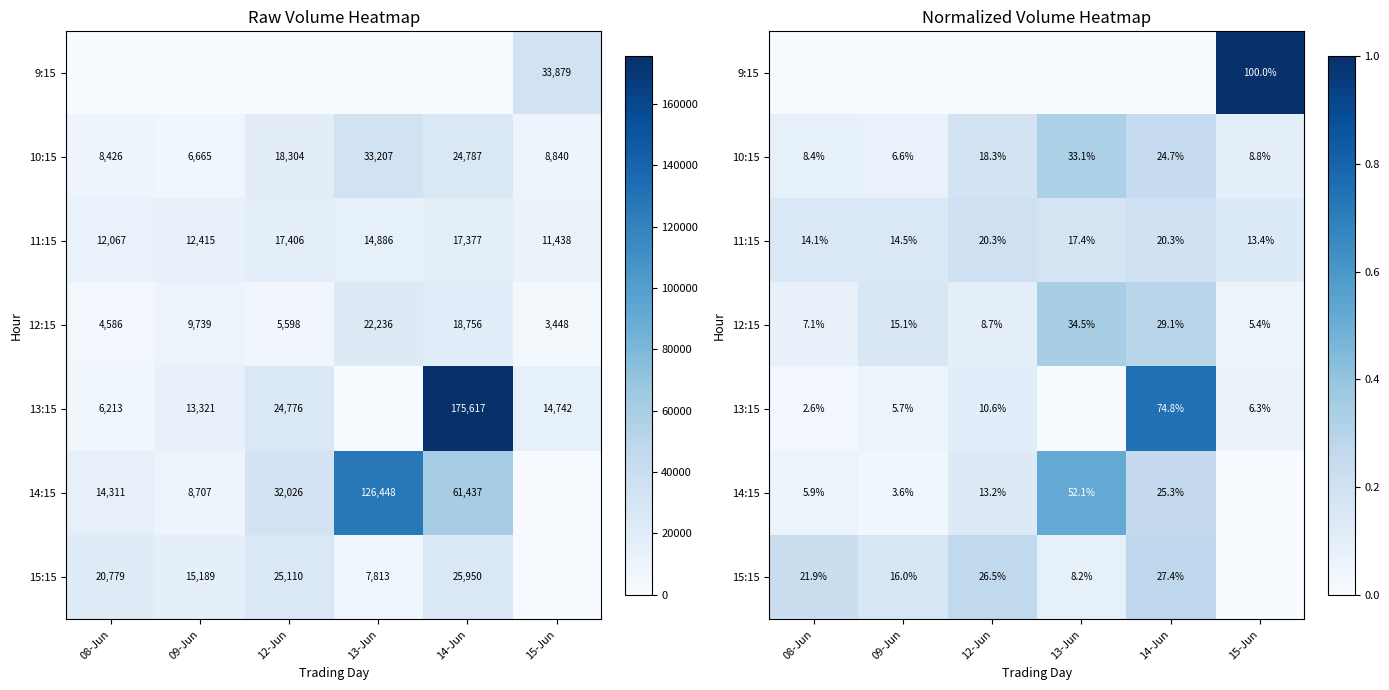

Which category has the highest value in the 15:15 series?

14-Jun